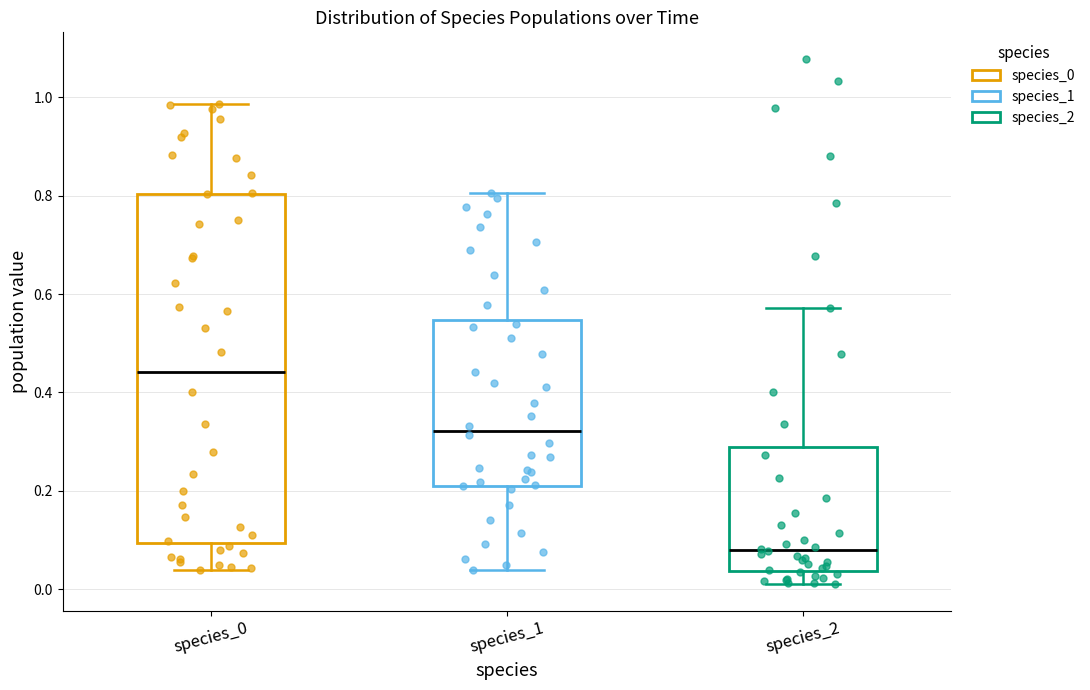

Which box is the tallest, from its lower edge to its upper edge?

species_0